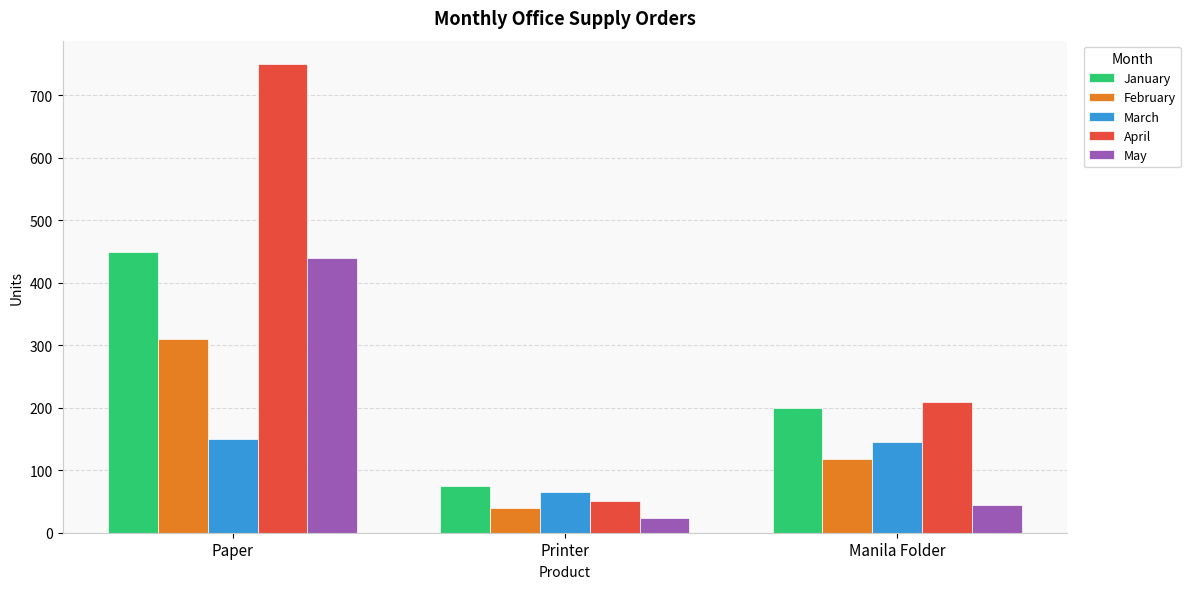

How many values in the April series are below 210?

1